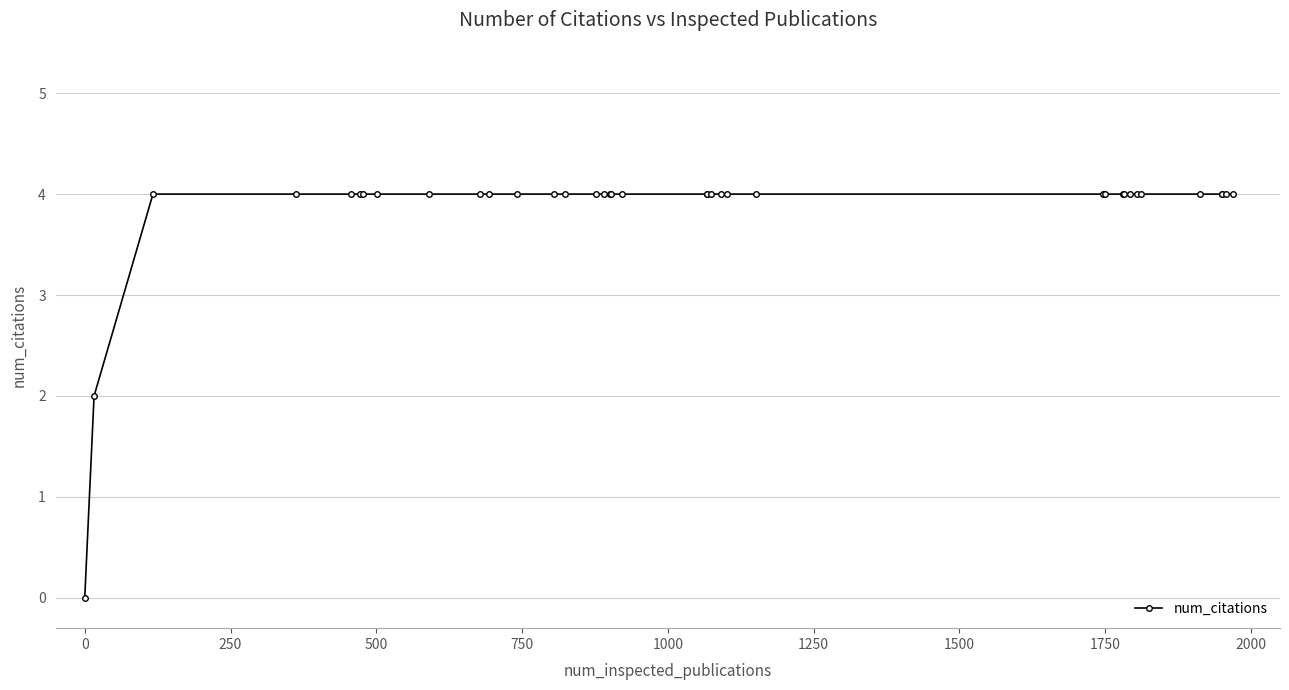

Count the number of categories in the chart.

37